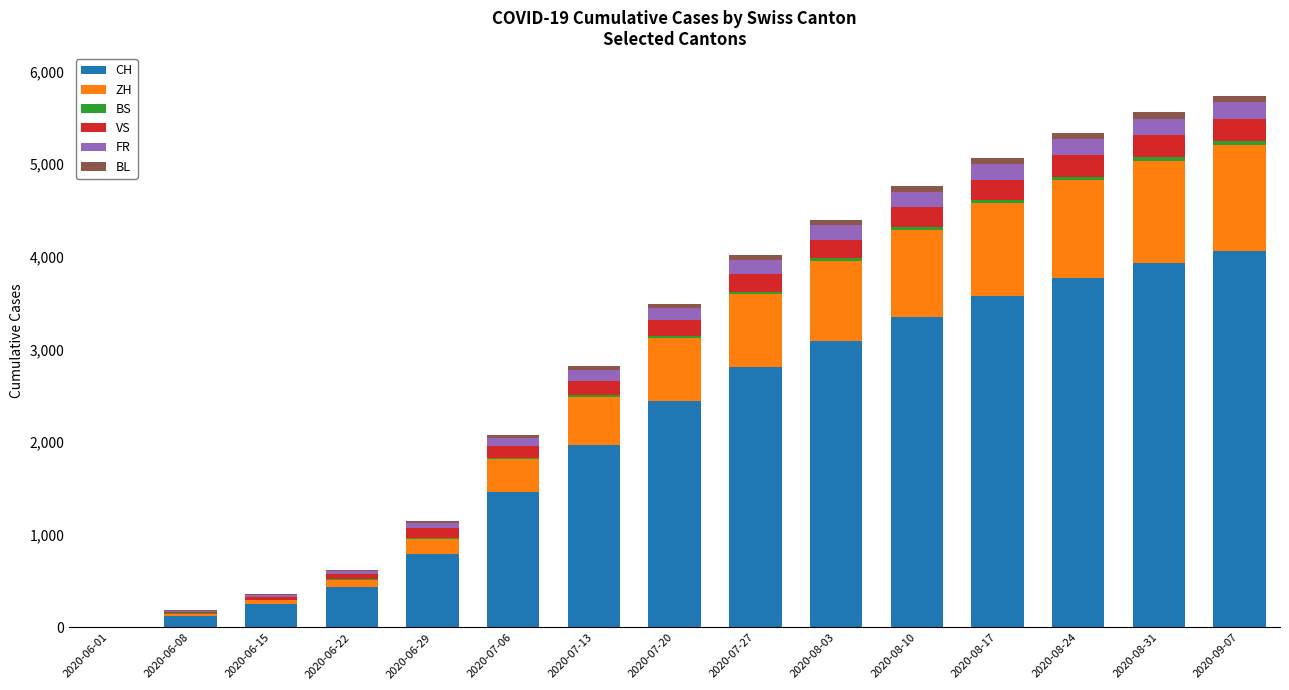

At which label does CH reach its peak?

2020-09-07